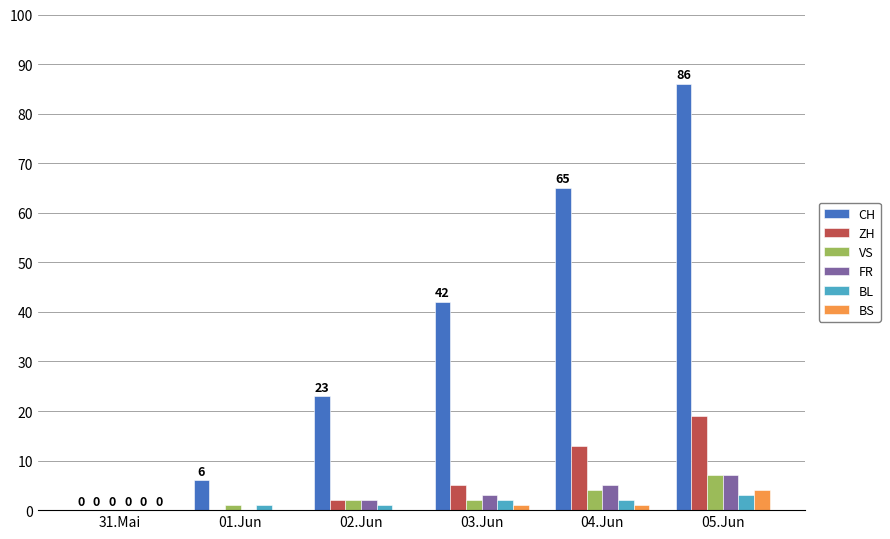

Which series changed the most between 04.Jun and 05.Jun?

CH